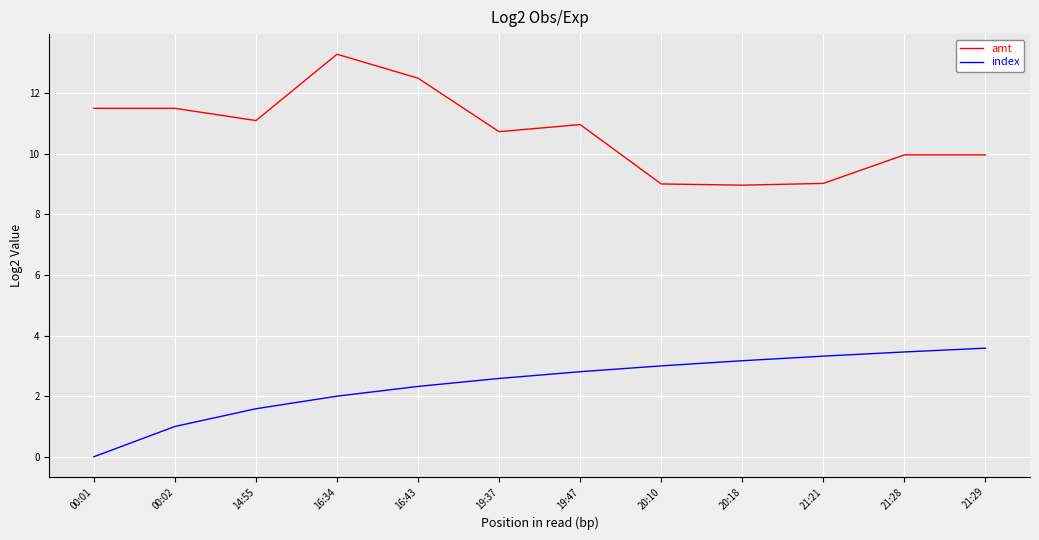

List the series in order of their peak value, highest first.

amt, index